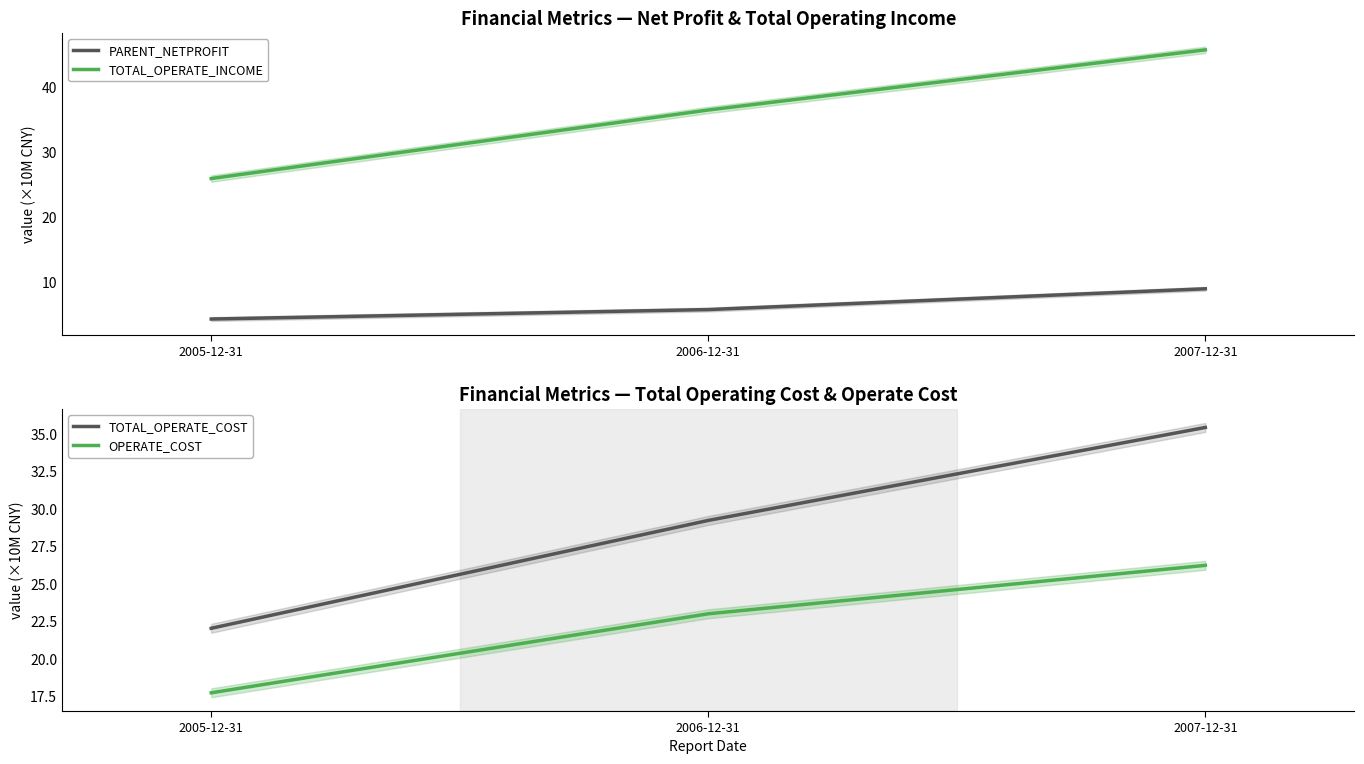

Which category has the highest value in the TOTAL_OPERATE_COST series?

2007-12-31